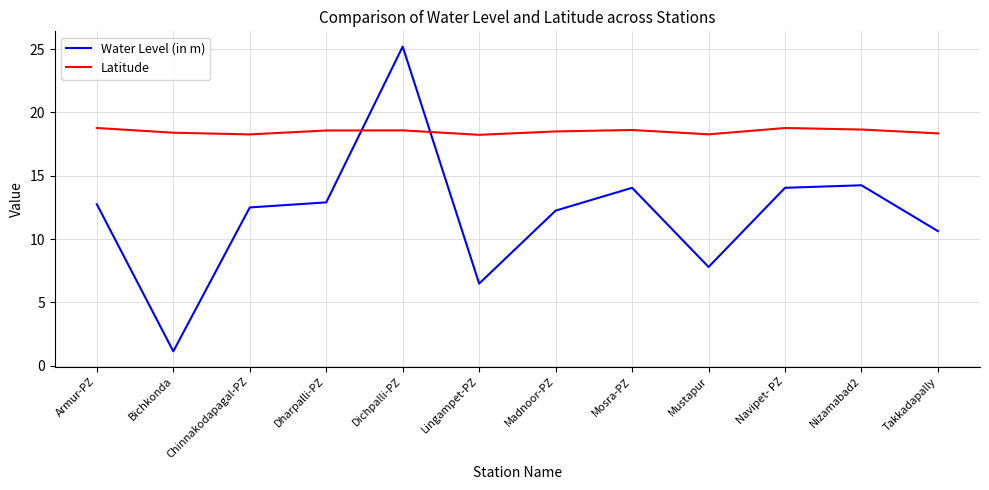

Where does the Water Level (in m) series first go above 12?

Armur-PZ